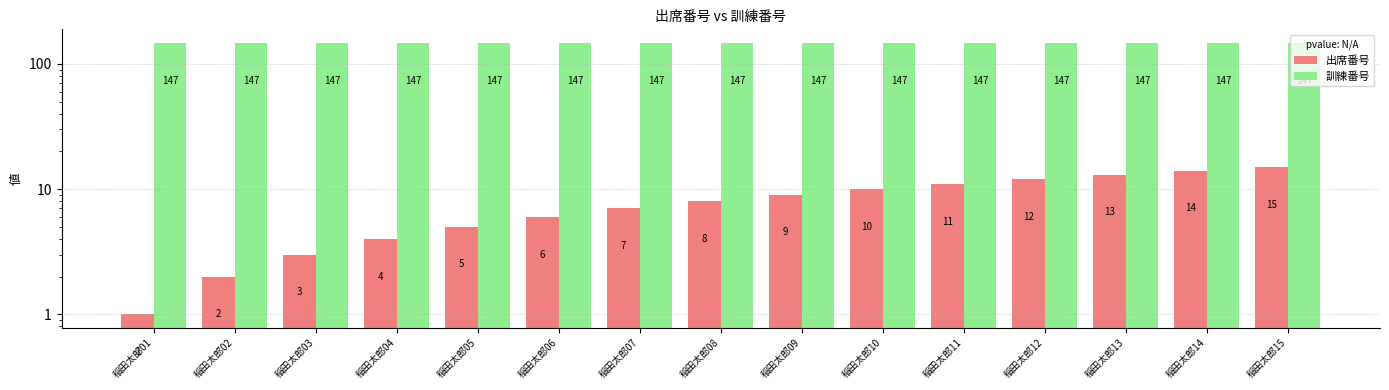

Count the number of categories in the chart.

15